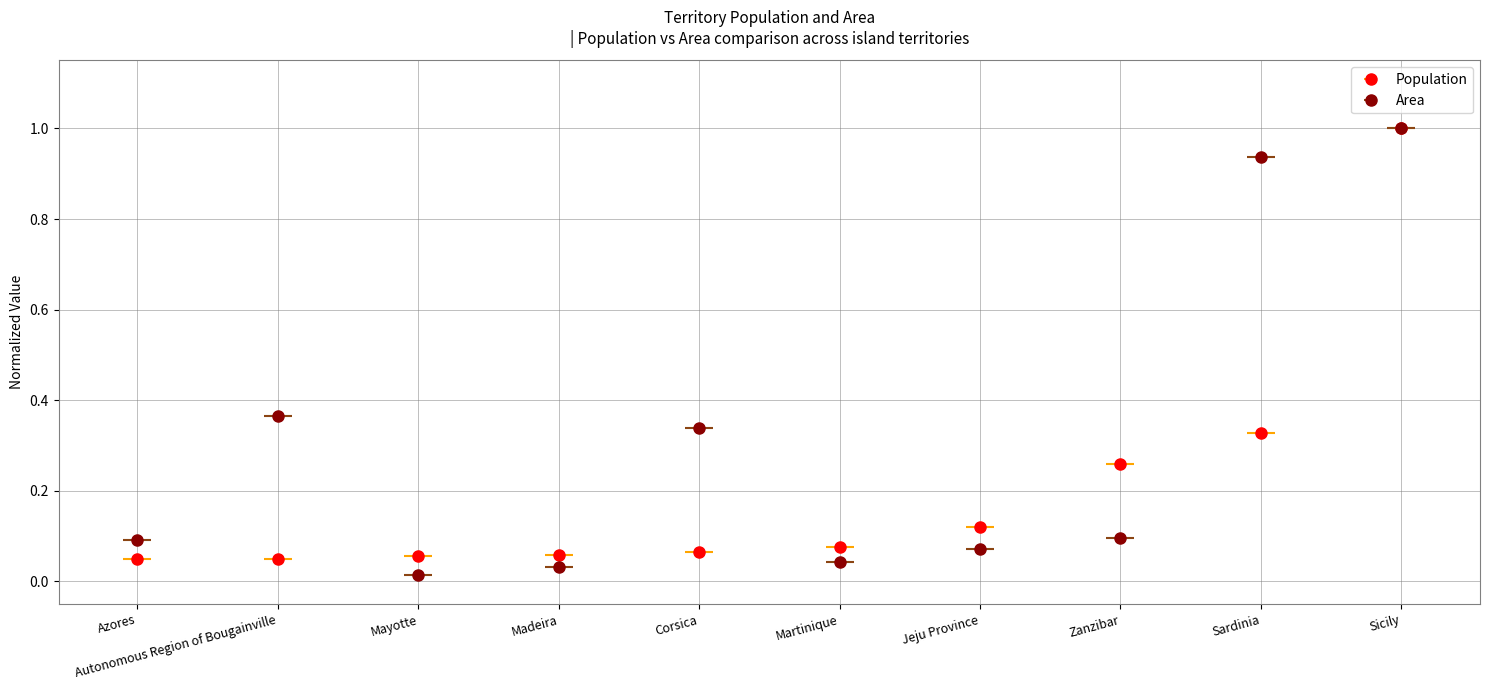

How many bars are there in each group?

2